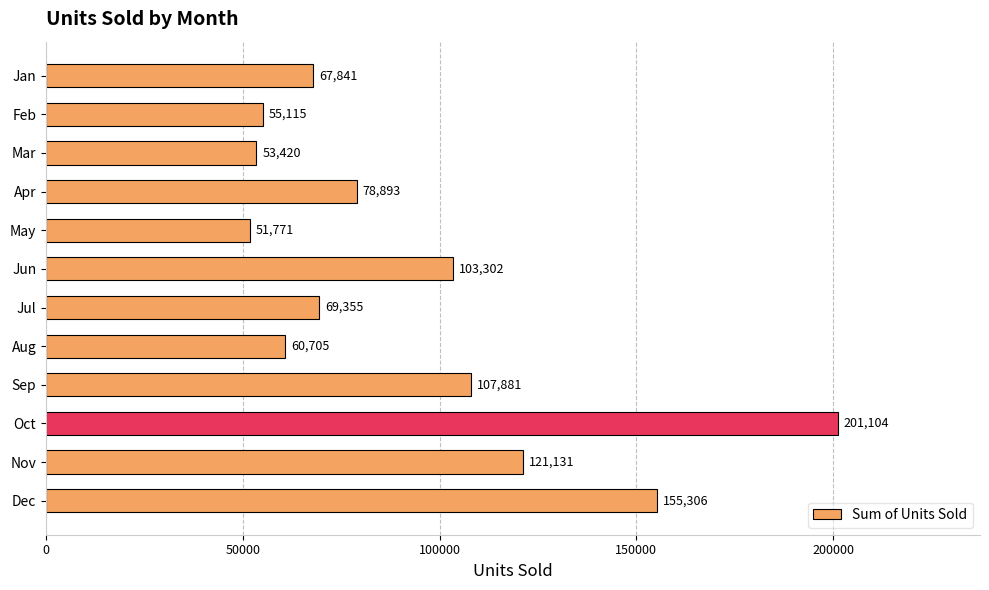

List the labels in order of value, smallest first.

May, Mar, Feb, Aug, Jan, Jul, Apr, Jun, Sep, Nov, Dec, Oct